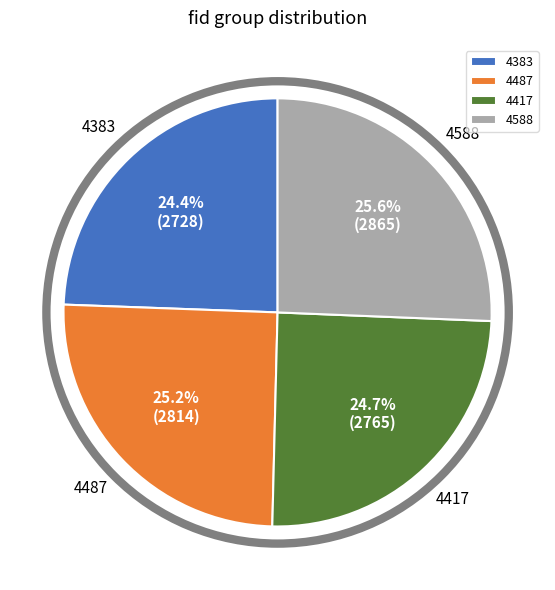

Does any single category account for the majority?

No